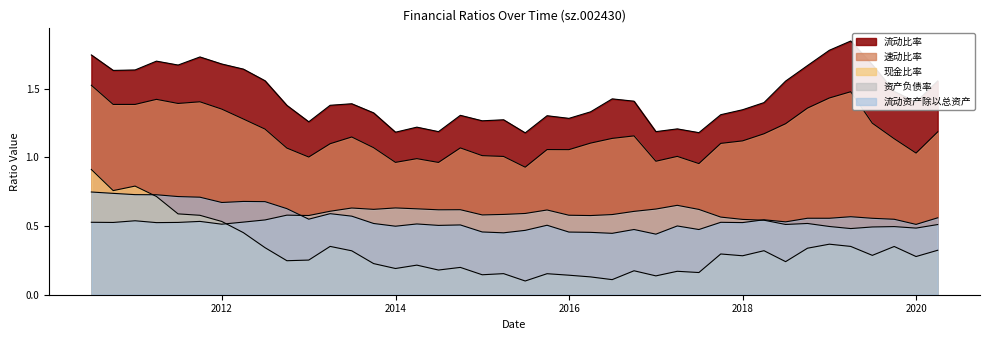

Which label corresponds to the smallest value in the chart?

2015-06-30